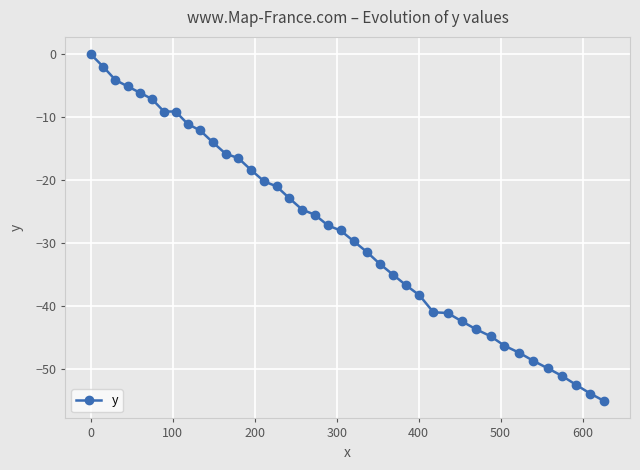

What is the minimum value shown in the chart?

-55.1